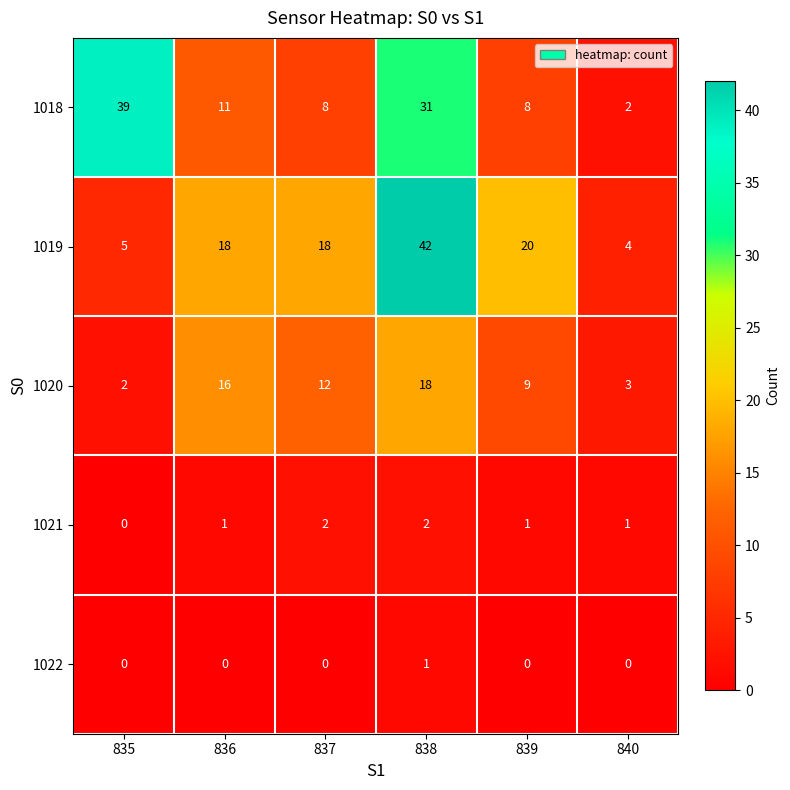

Count the 1022 values in the range 0 to 1.

6